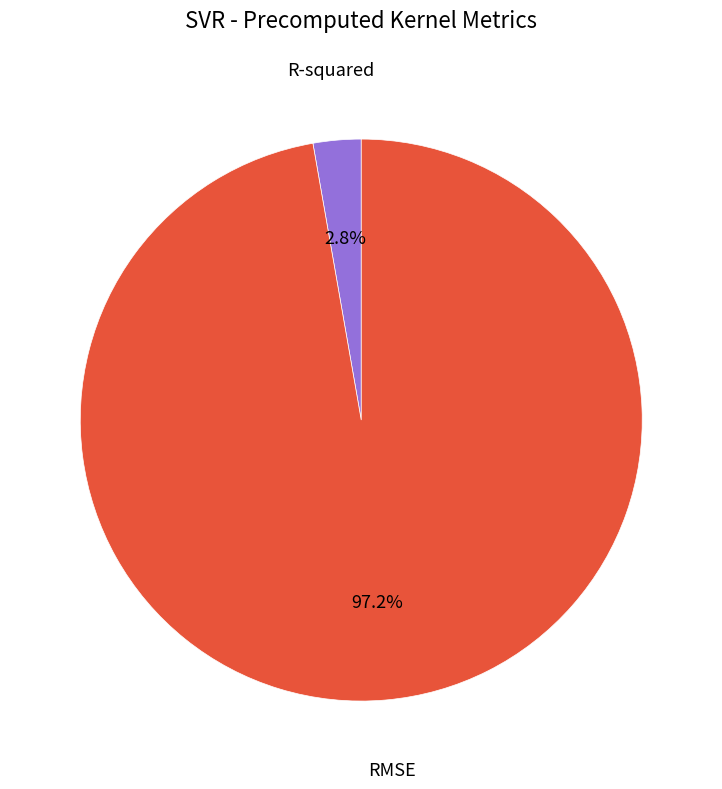

Is there a majority slice in this chart?

Yes